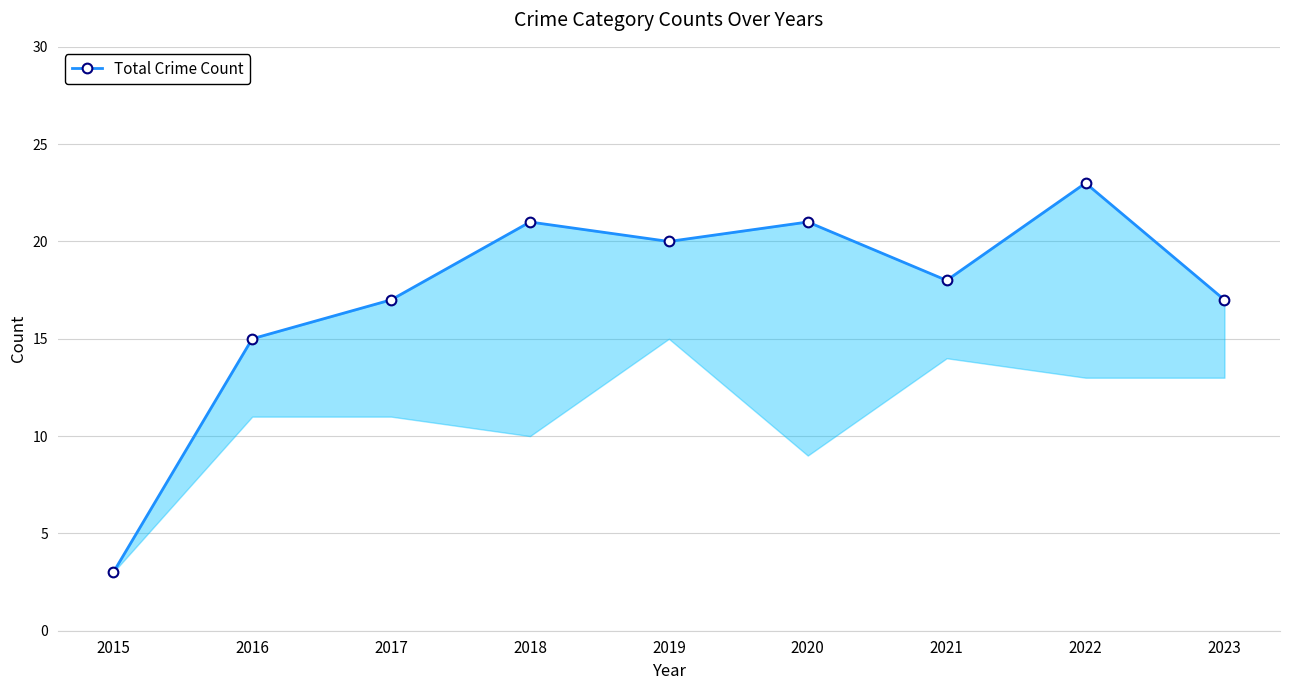

Reading left to right, transcribe all the data shown in this chart.

3	15	17	21	20	21	18	23	17